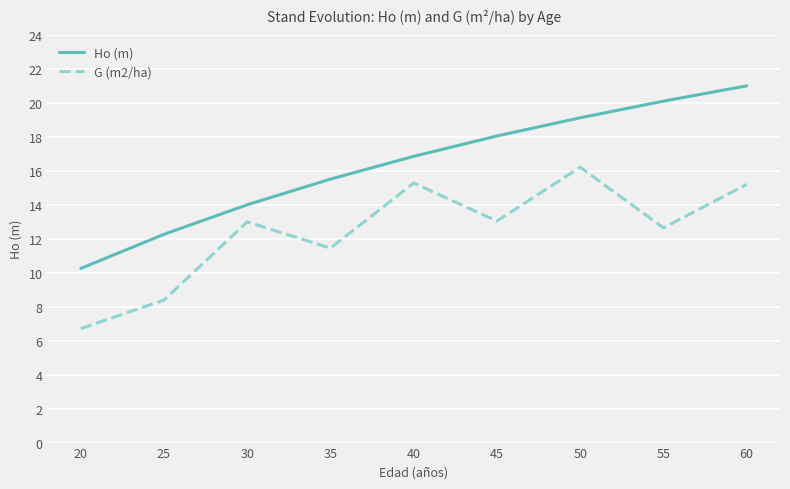

Rank the series at 25 from highest to lowest value.

Ho (m), G (m2/ha)